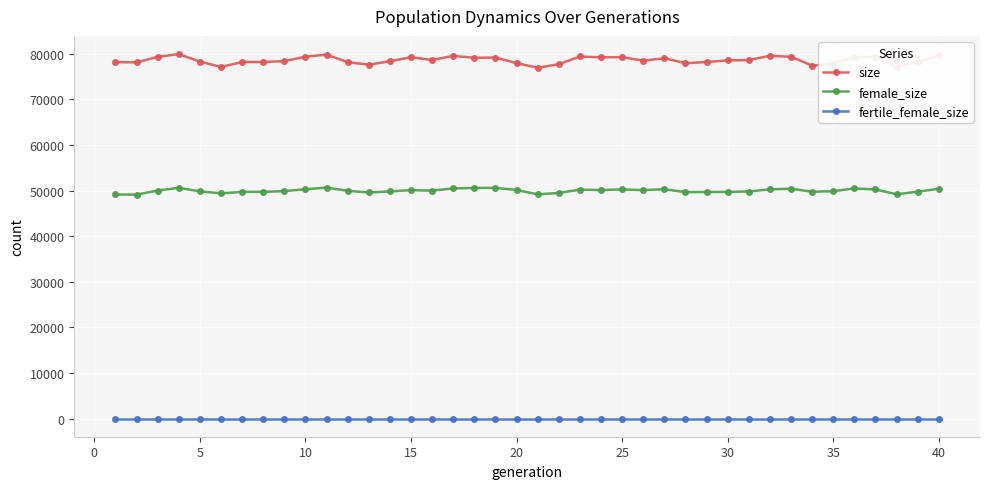

Which series has the largest total across all categories?

size